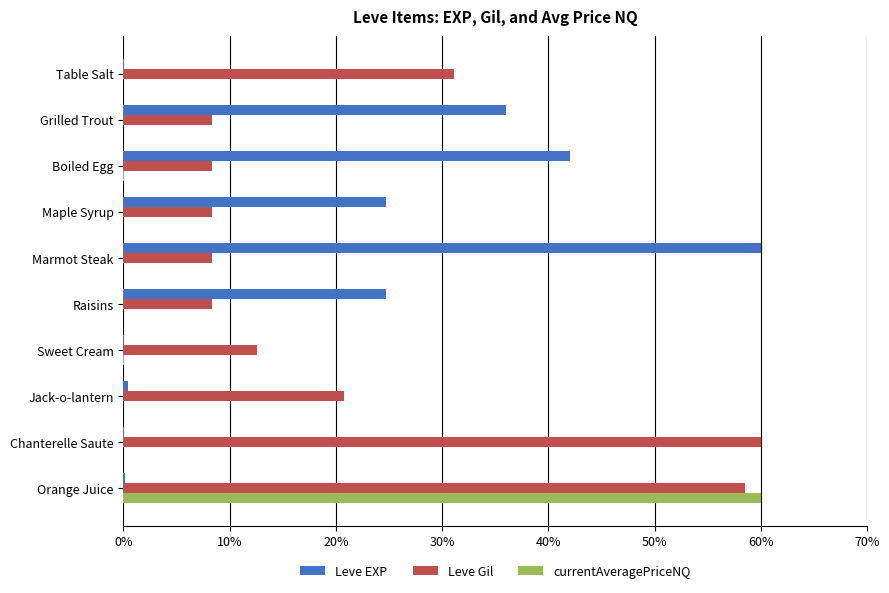

At which label does Leve EXP reach its peak?

Marmot Steak